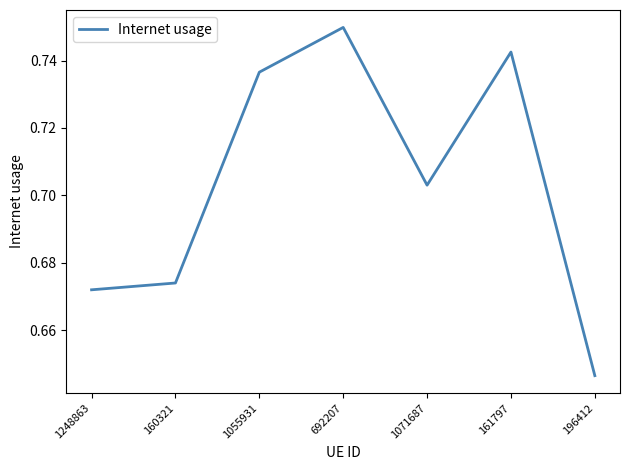

List the labels in order of value, largest first.

692207, 161797, 1055931, 1071687, 160321, 1248863, 196412